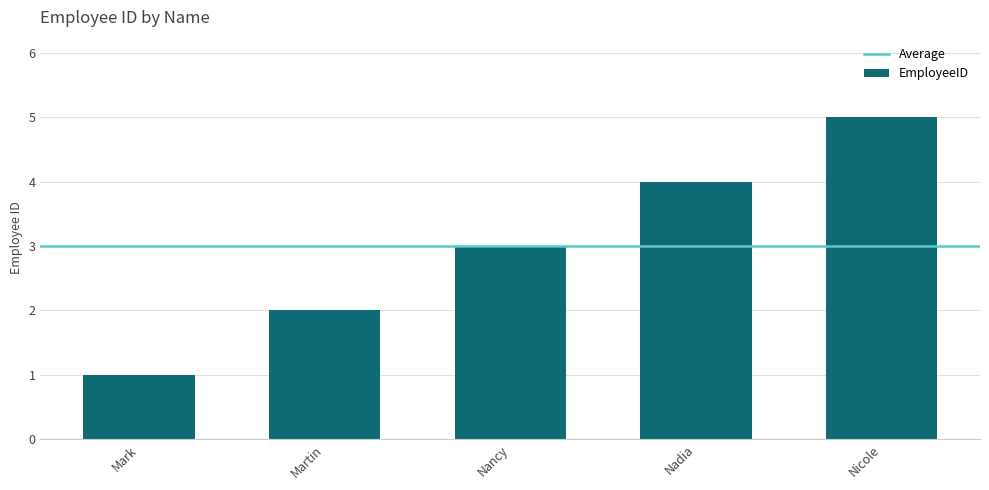

What is the sum of all values?

15